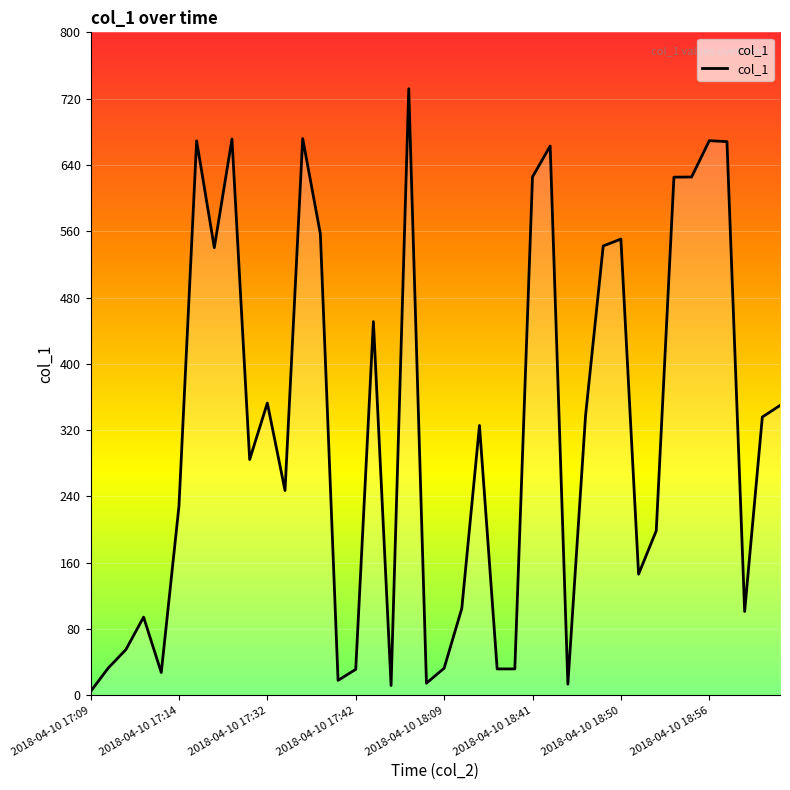

What is the difference between the maximum and minimum values?

727.3